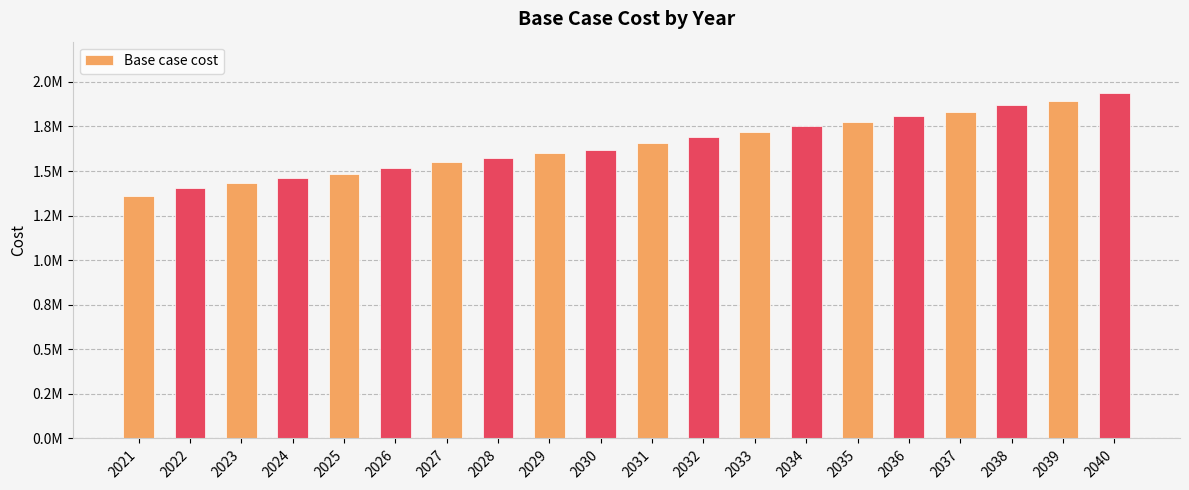

Reading left to right, transcribe all the data shown in this chart.

1359624.4	1405330.5	1433201.4	1458105.6	1485138.9	1519593.0	1549128.5	1570778.7	1600988.1	1618694.4	1656761.6	1688544.9	1719230.9	1754896.5	1773741.8	1810078.6	1830337.4	1870990.7	1894429.0	1935301.1